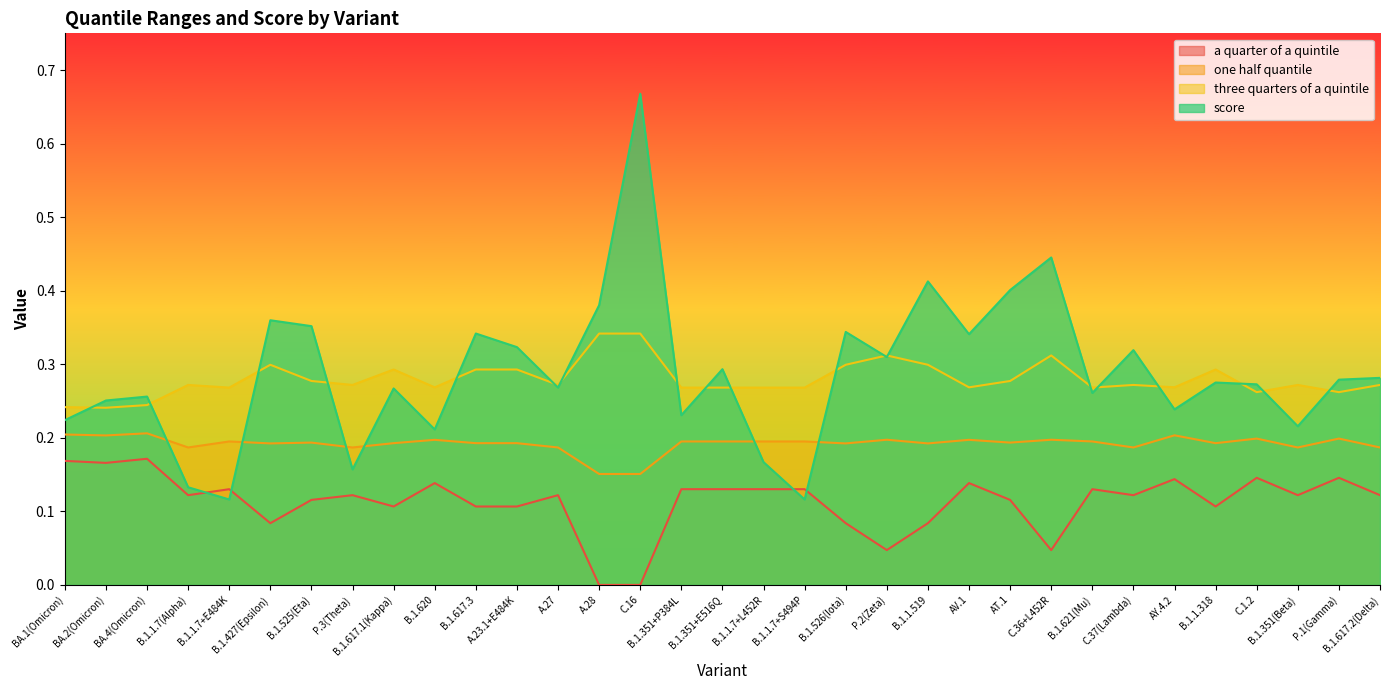

At how many categories does at least one series exceed 0?

33